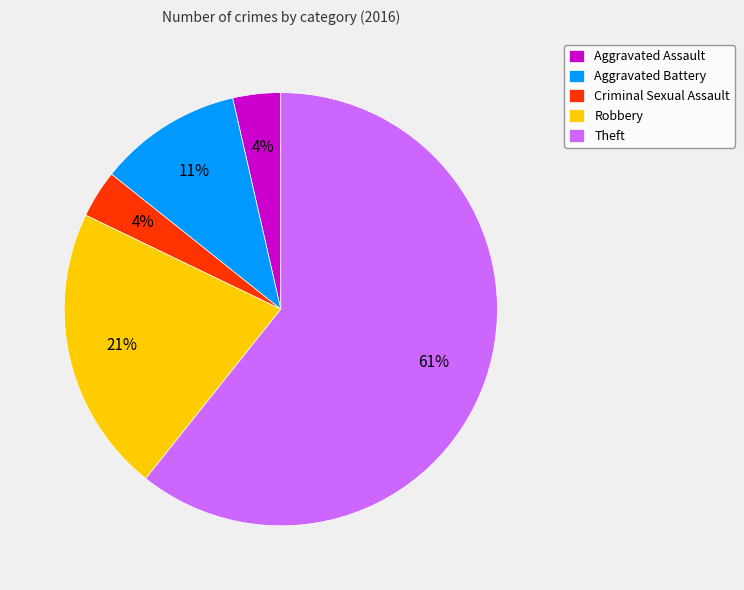

To the nearest percent, what is the average slice percentage?

20%